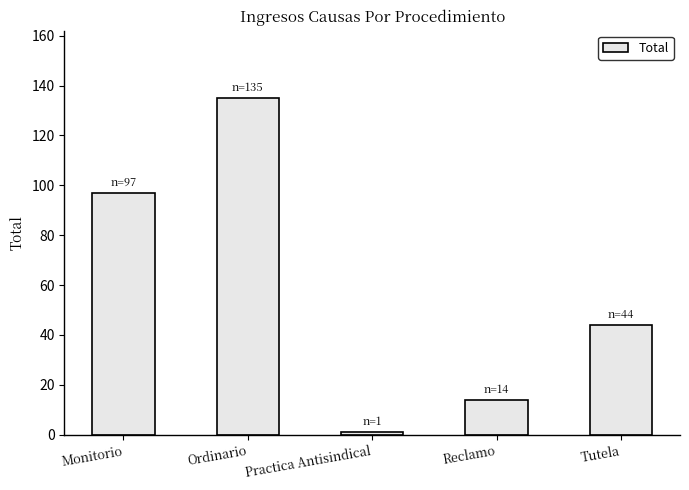

Between Monitorio and Practica Antisindical, which is larger?

Monitorio